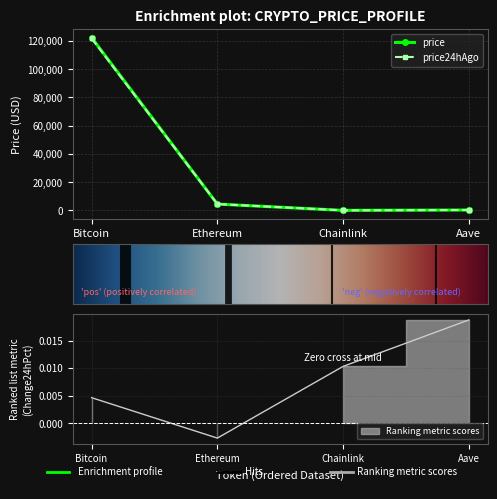

Between Aave and Bitcoin, which is larger?

Bitcoin